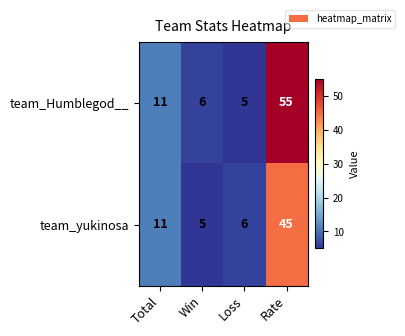

At how many categories does at least one series exceed 41?

1